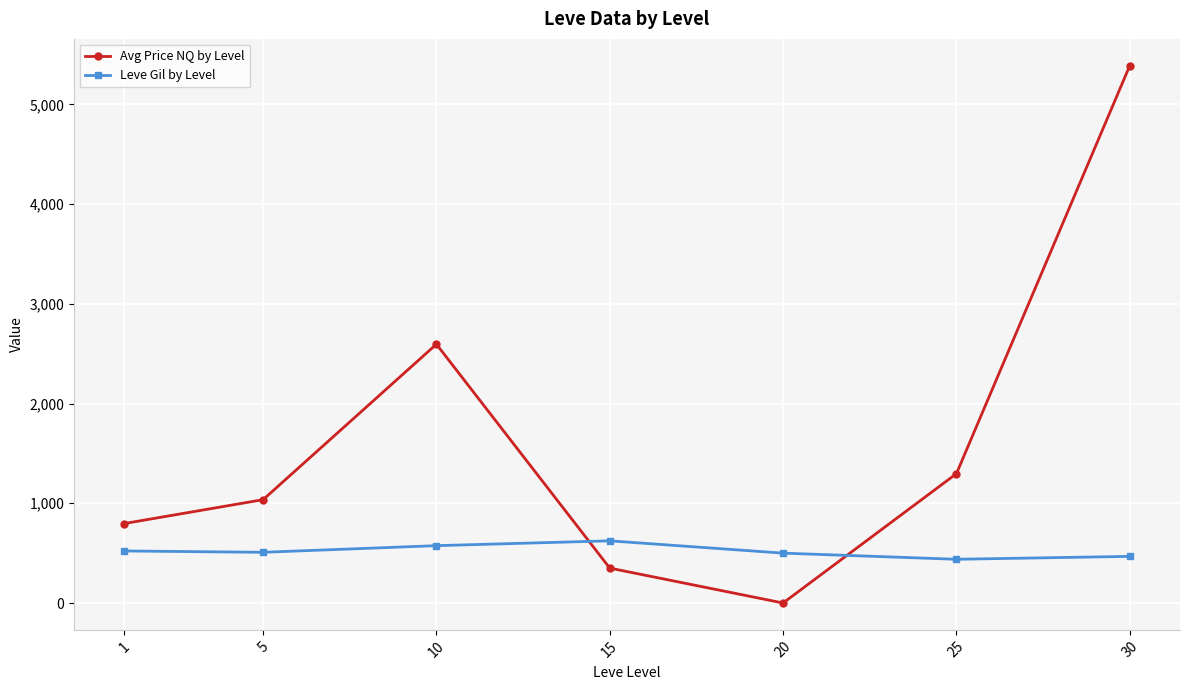

True or false: Avg Price NQ by Level has a value of 256.3 at 5.

False